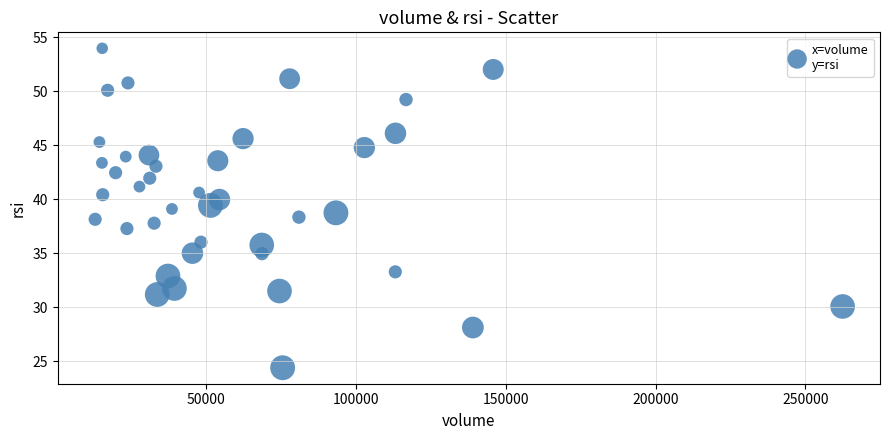

What is the range of Y values (max minus min)?

29.6